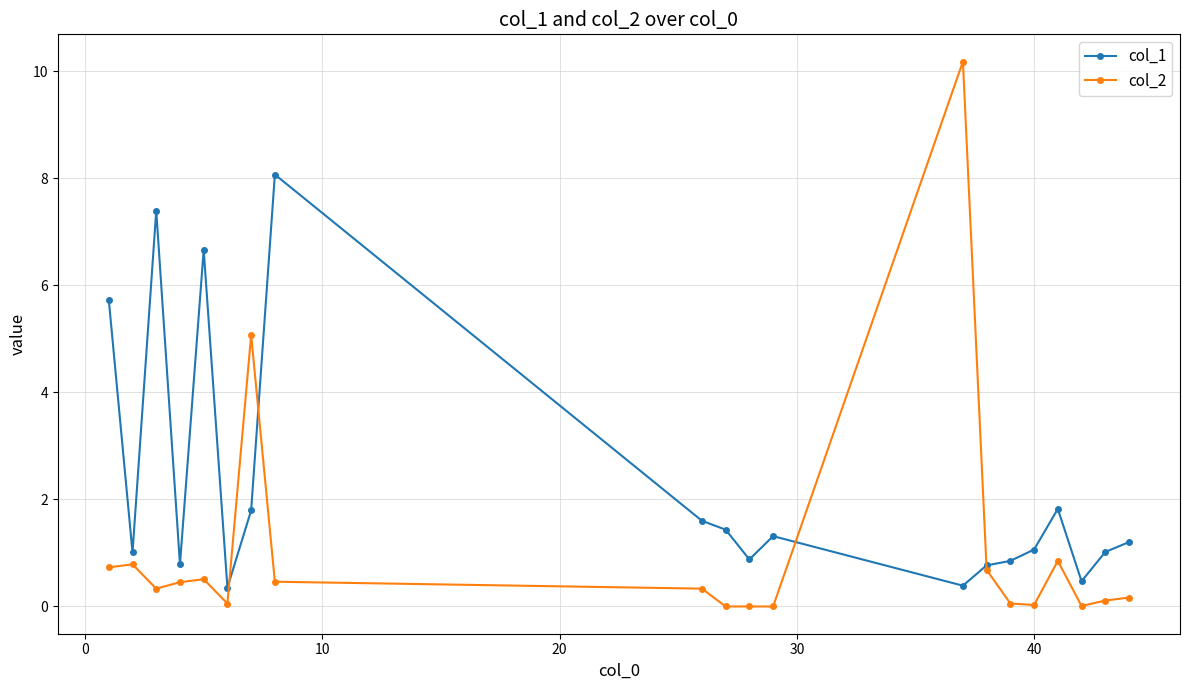

True or false: col_2 has more than 1 points higher than both neighbors.

True